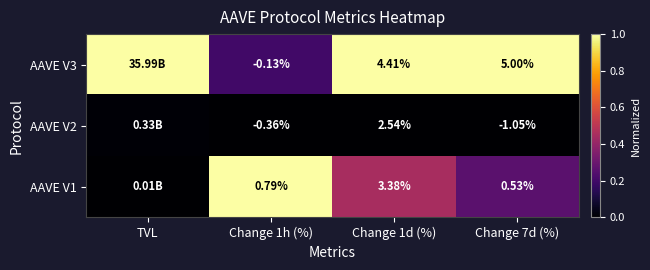

How many data points does each series have?

4